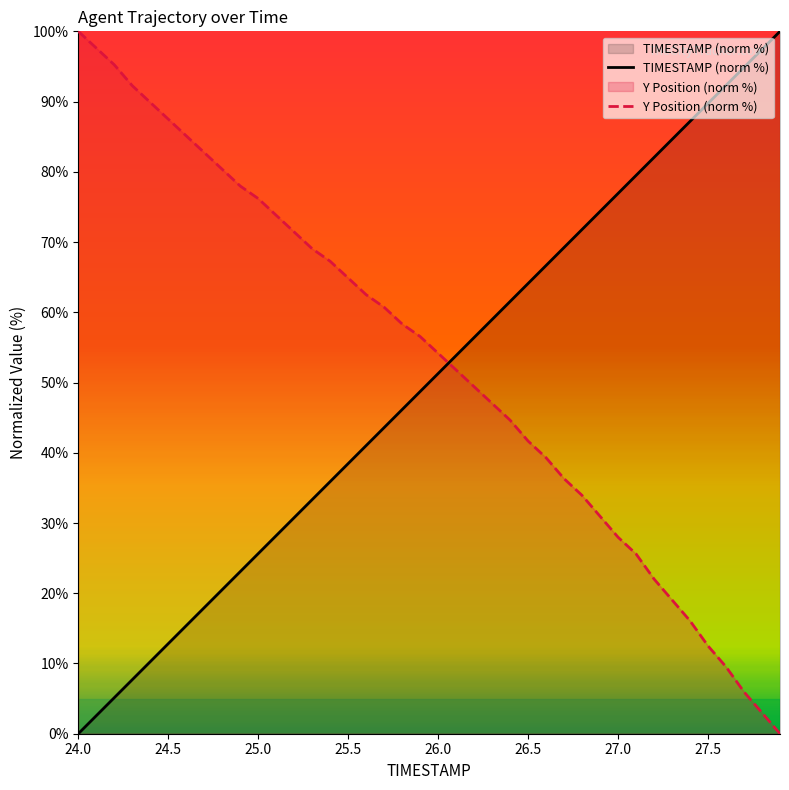

Which category has the lowest value in the TIMESTAMP (norm %) series?

24.0